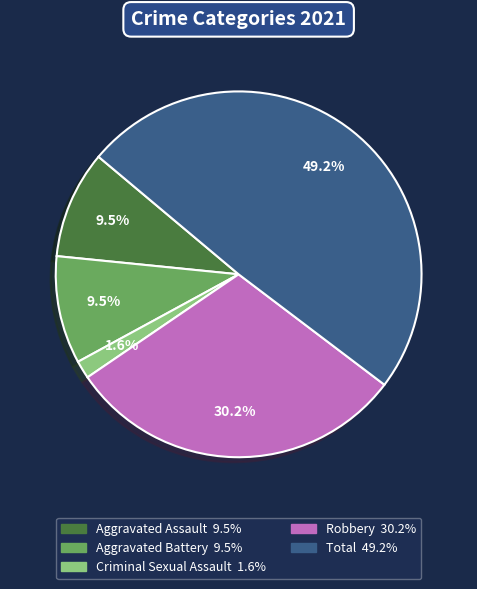

Is there any slice that represents more than half of the pie?

No